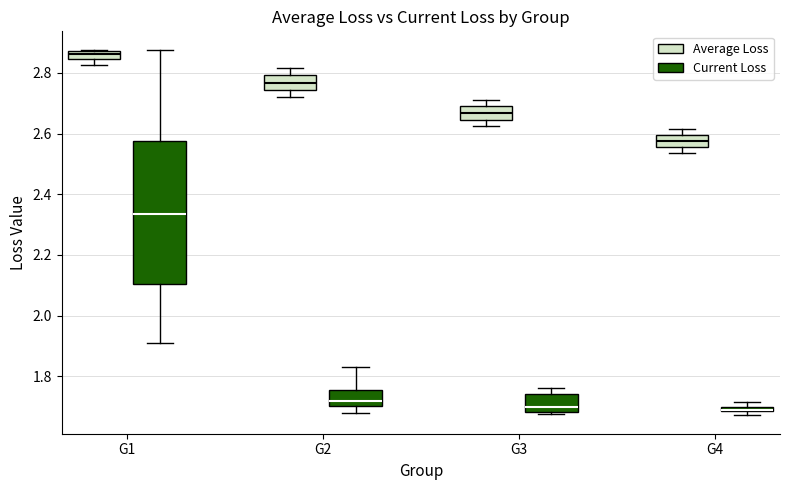

Where does the upper whisker of the box for G1 (Current Loss) end on the y-axis? The values are not printed on the chart, so give them approximately, as read against the axis.

2.88